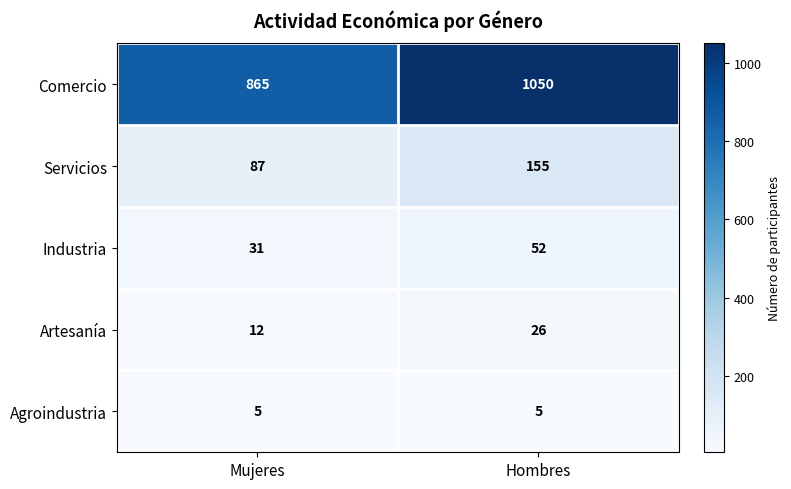

At which label does Artesanía reach its minimum?

Mujeres